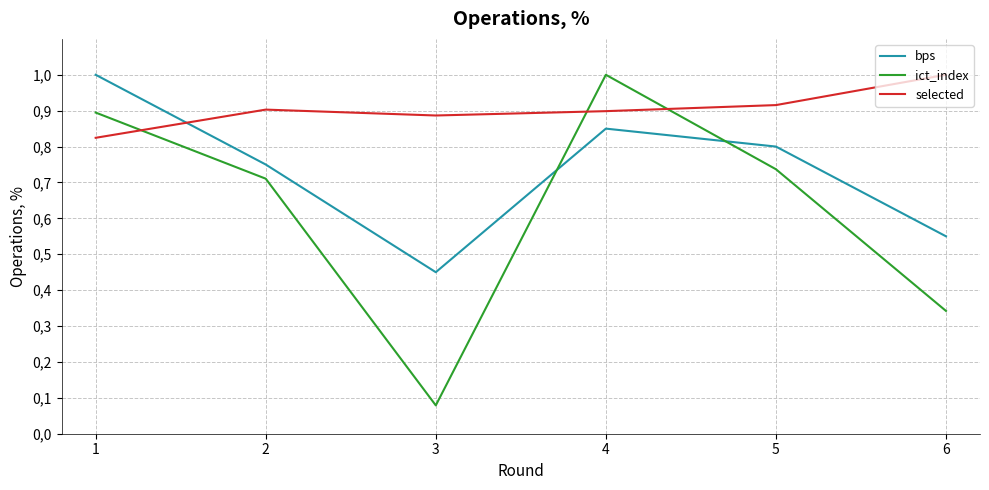

Does the chart display data point markers on the line(s)?

No